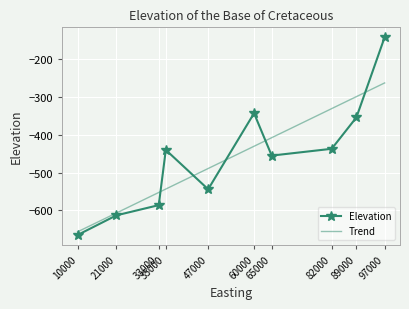

True or false: Elevation has more than 0 interior local peaks.

True